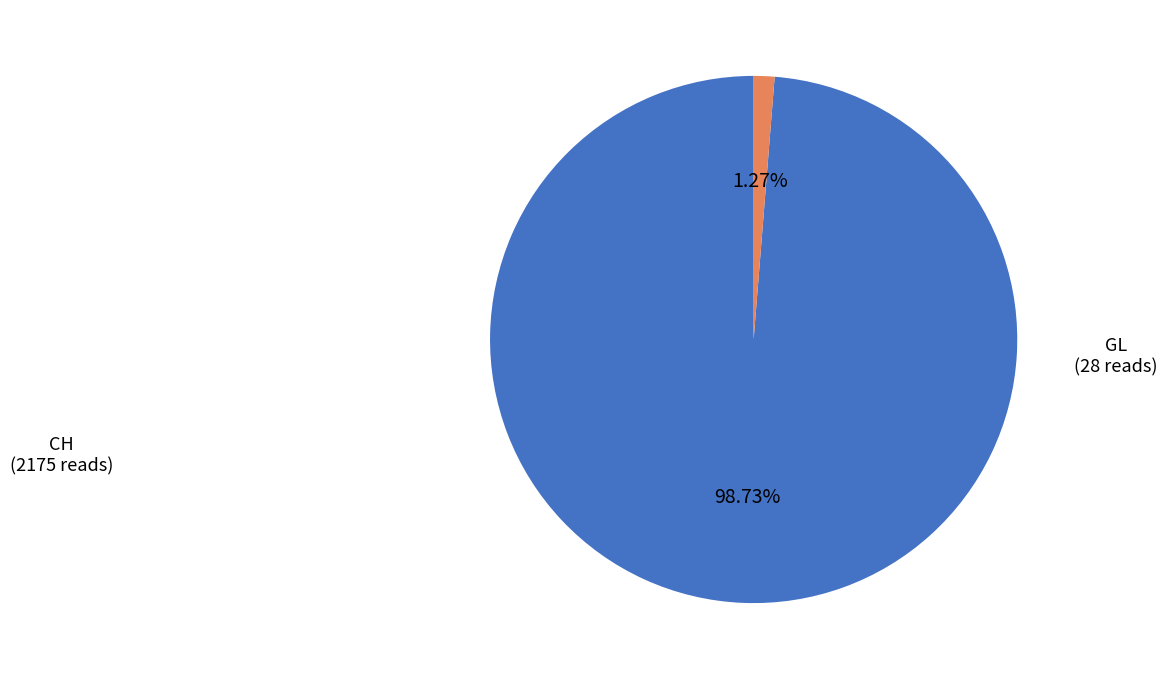

Does any single category account for the majority?

Yes